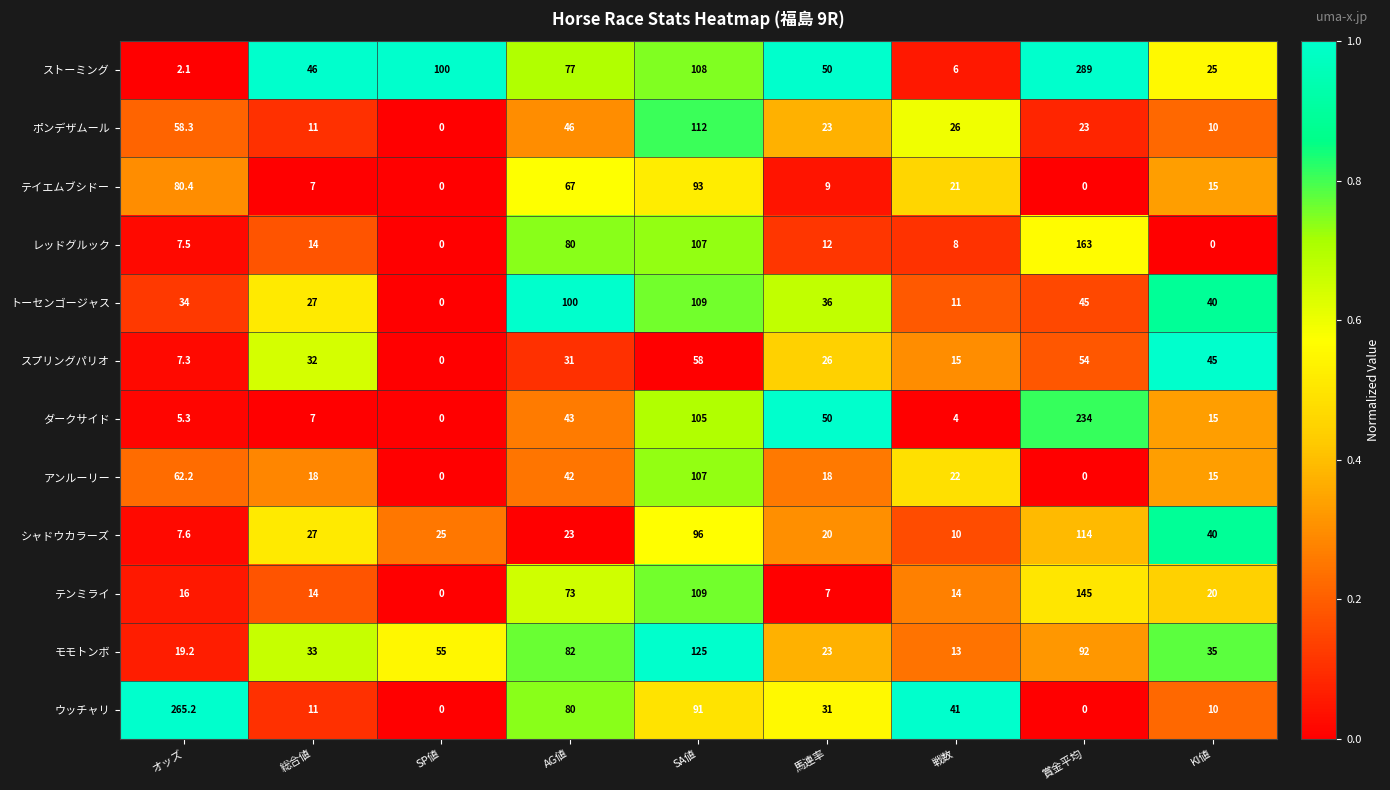

Is it true that ストーミング equals 108.0 at SA値?

True